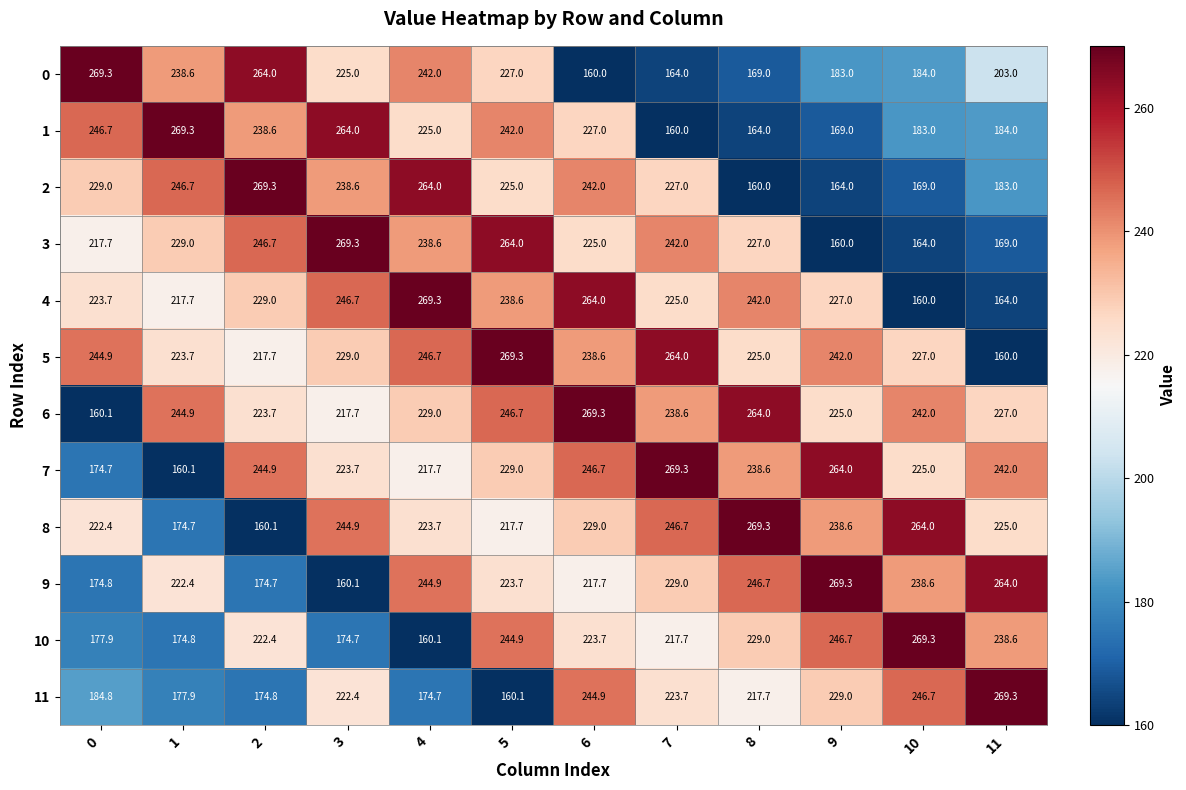

What is the lowest value of the 2 series?

160.0